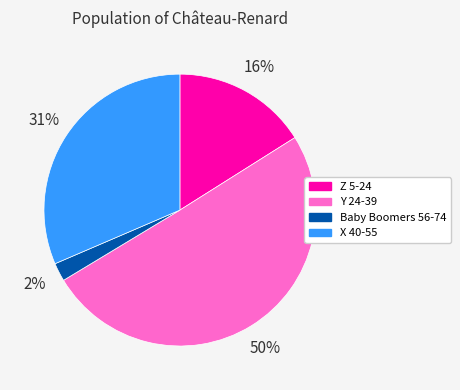

Rank the categories by value from lowest to highest.

Baby Boomers 56-74, Z 5-24, X 40-55, Y 24-39